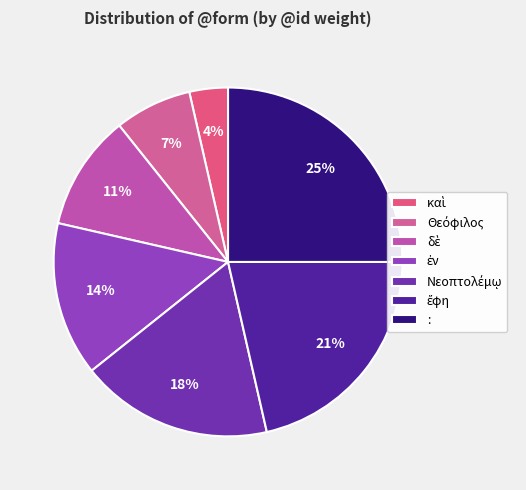

True or false: καὶ accounts for 1% of the total.

False